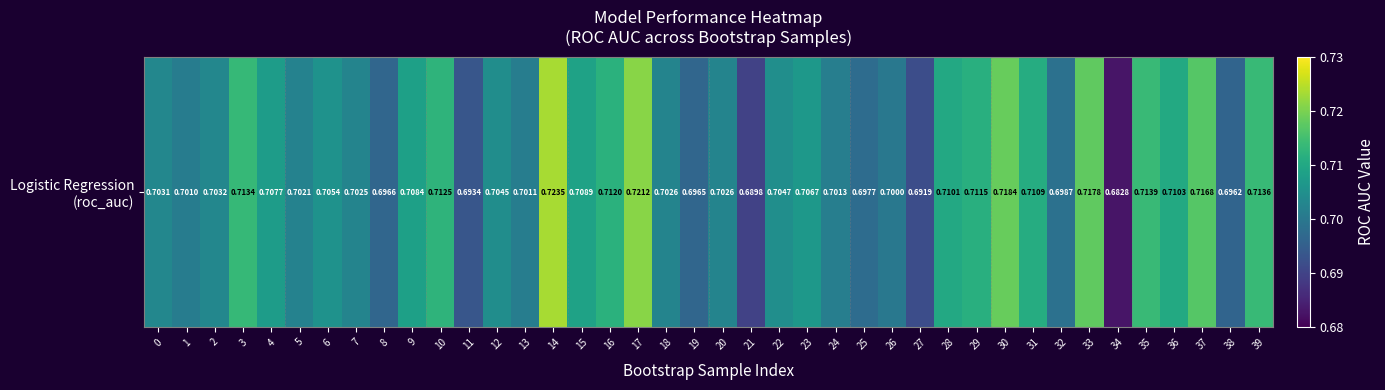

Where is the data nearest to the value 0?

34